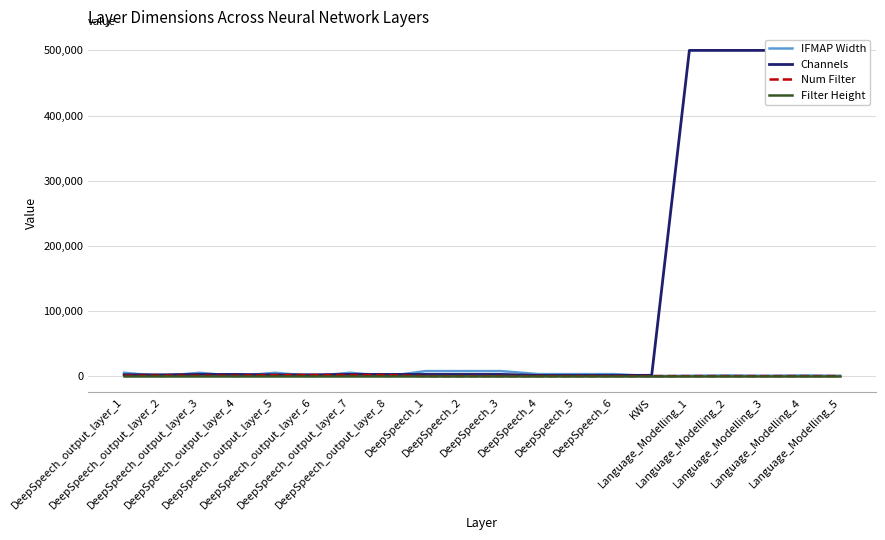

Which label corresponds to the largest value in the chart?

Language_Modelling_1